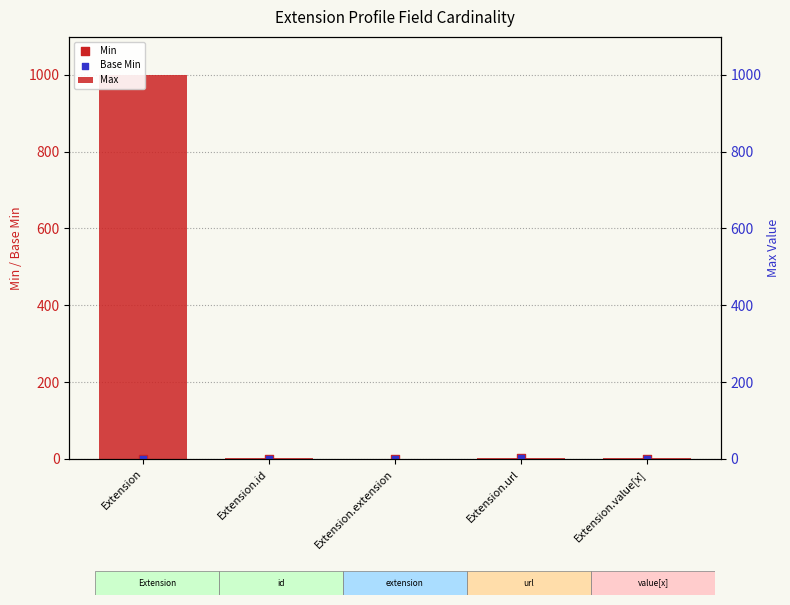

Which series reaches the minimum Y coordinate?

Max